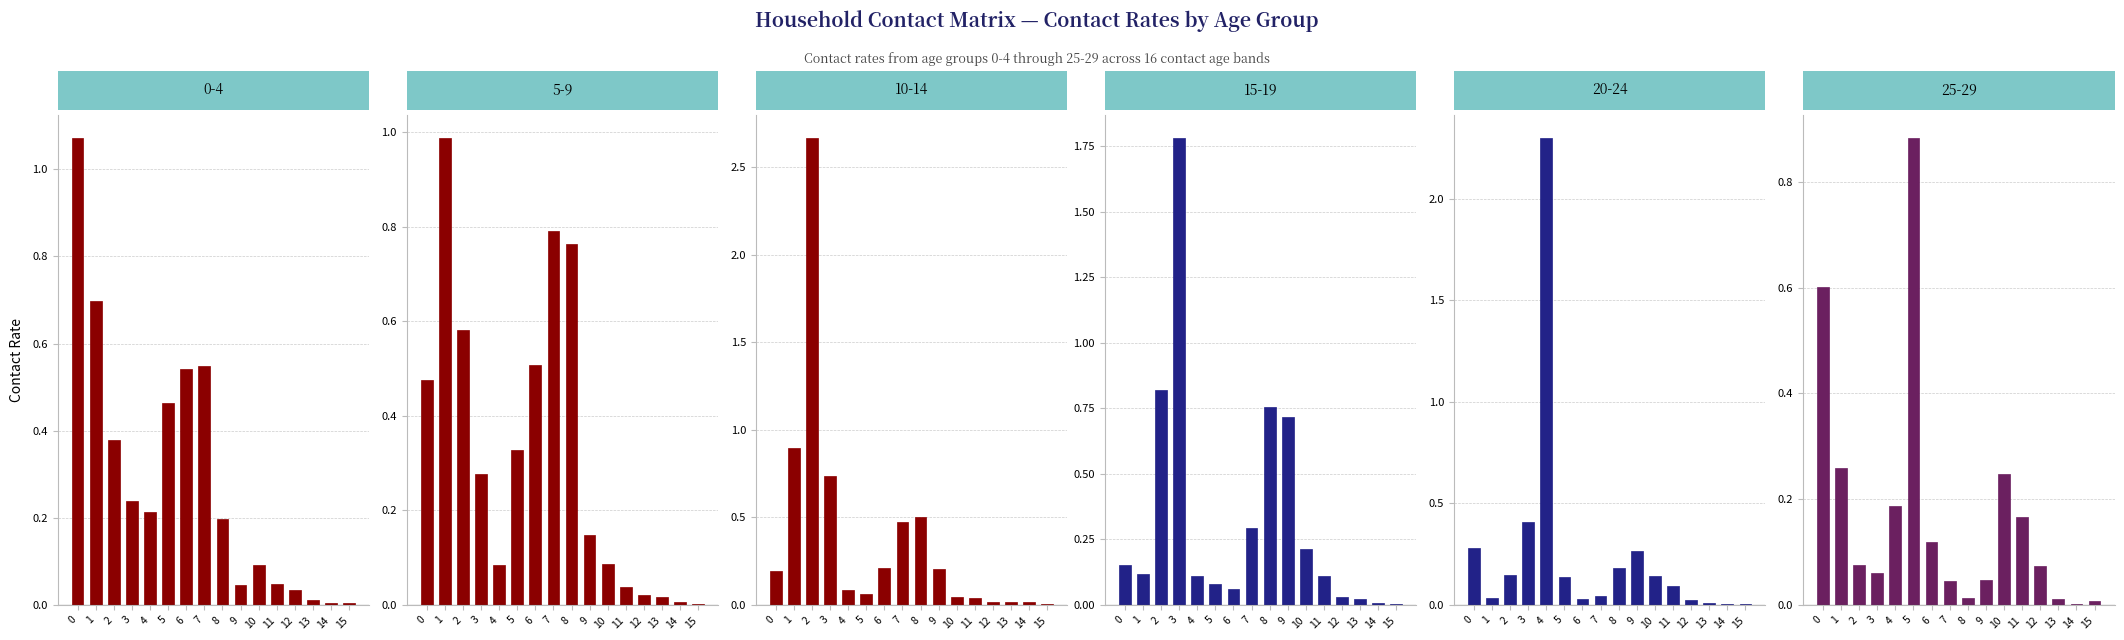

What are all the series names shown in the legend?

0_4, 5_9, 10_14, 15_19, 20_24, 25_29